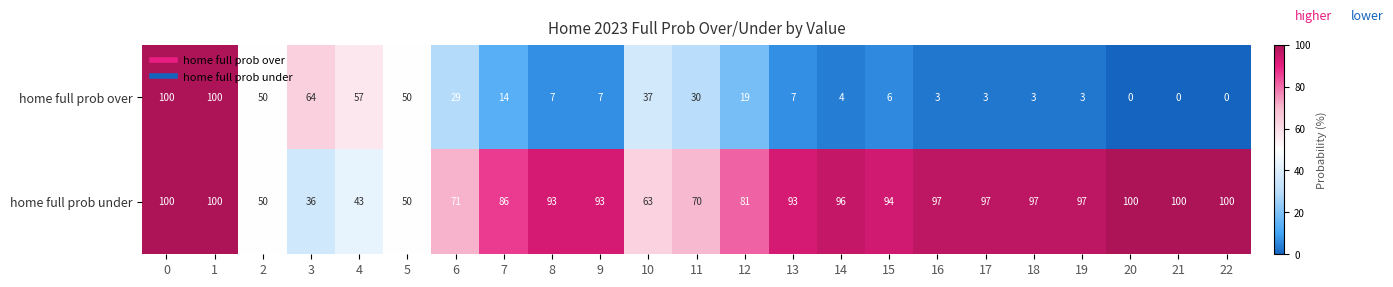

What is the greatest value displayed?

100